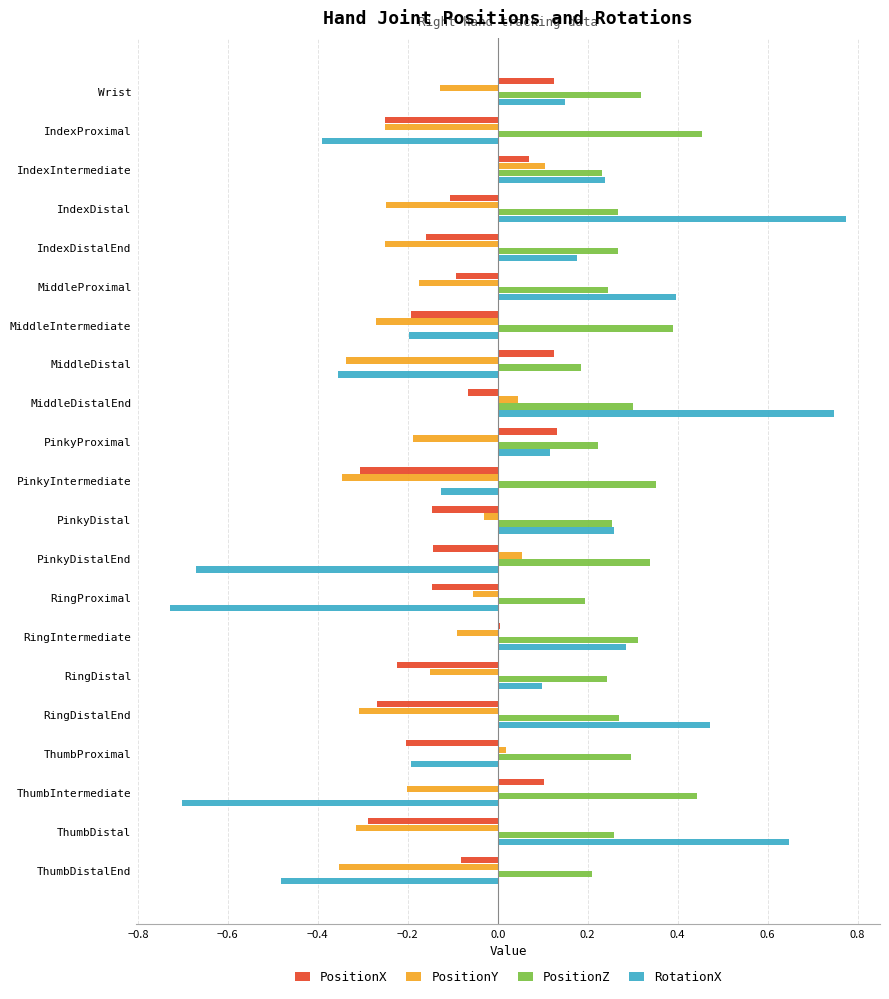

Is it true that PositionX equals 0.0 at Wrist?

False